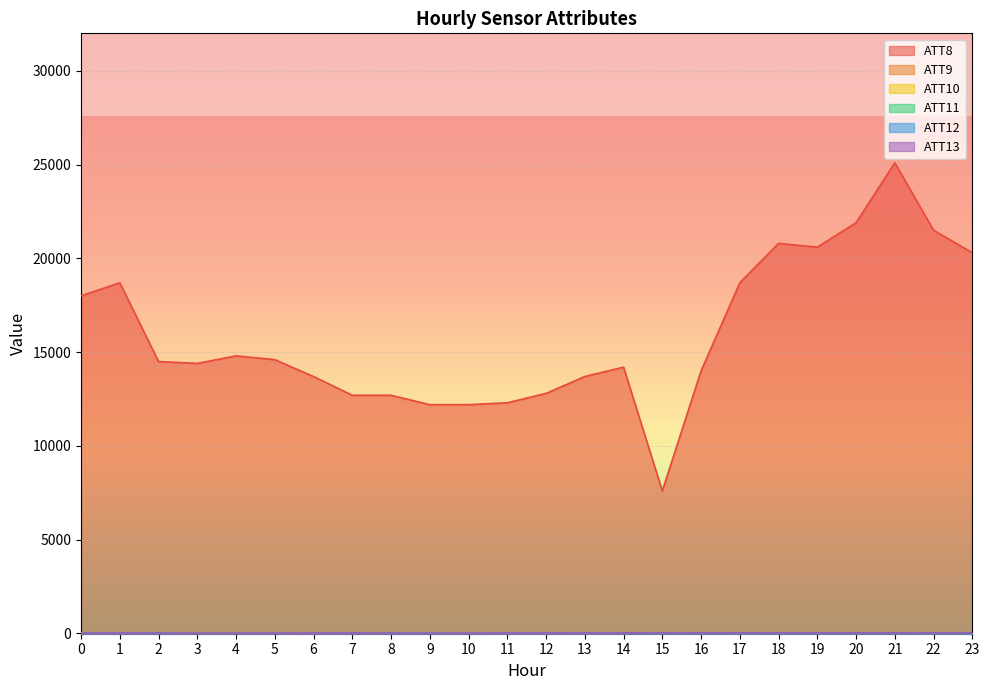

List the series in order of their peak value, lowest first.

ATT12, ATT11, ATT10, ATT13, ATT9, ATT8